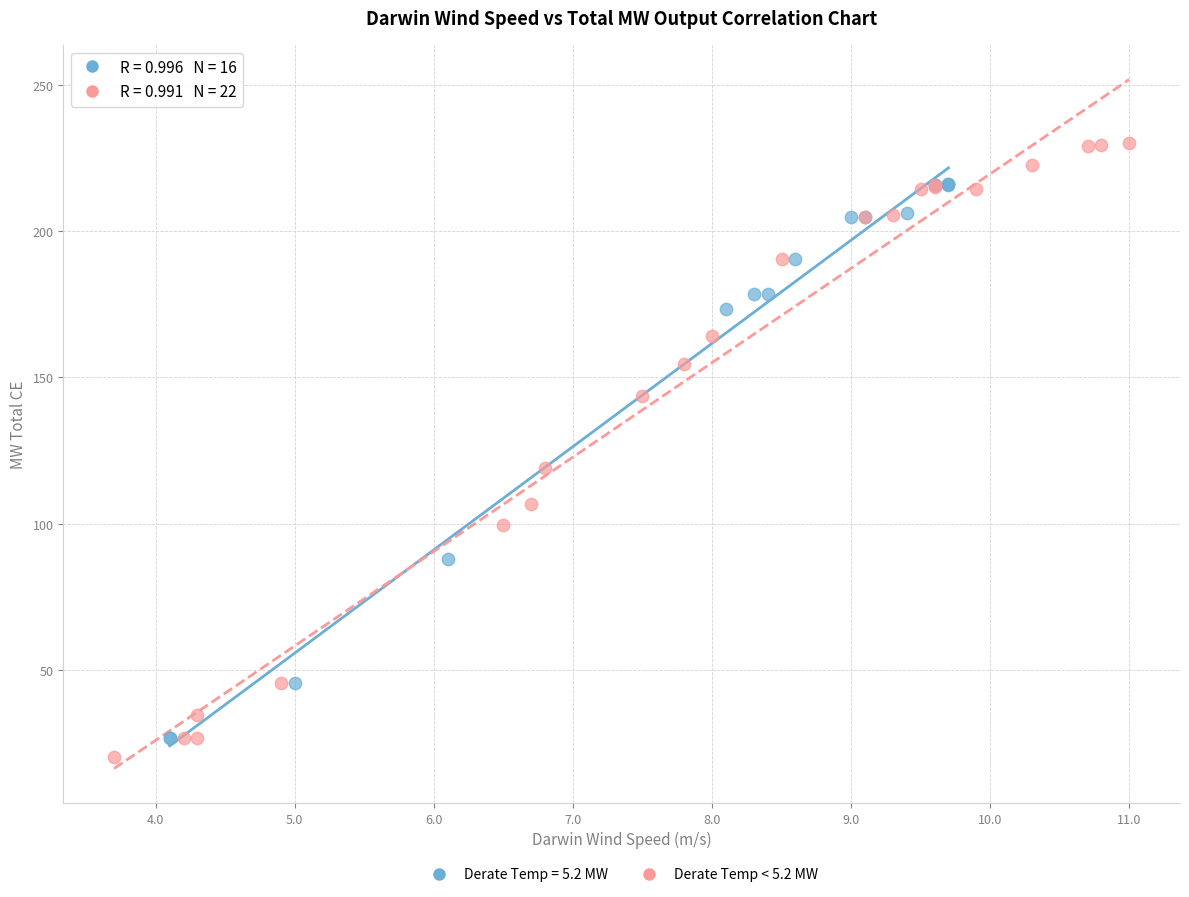

Which series has the largest Y range (max minus min)?

Derate Temp < 5.2 MW